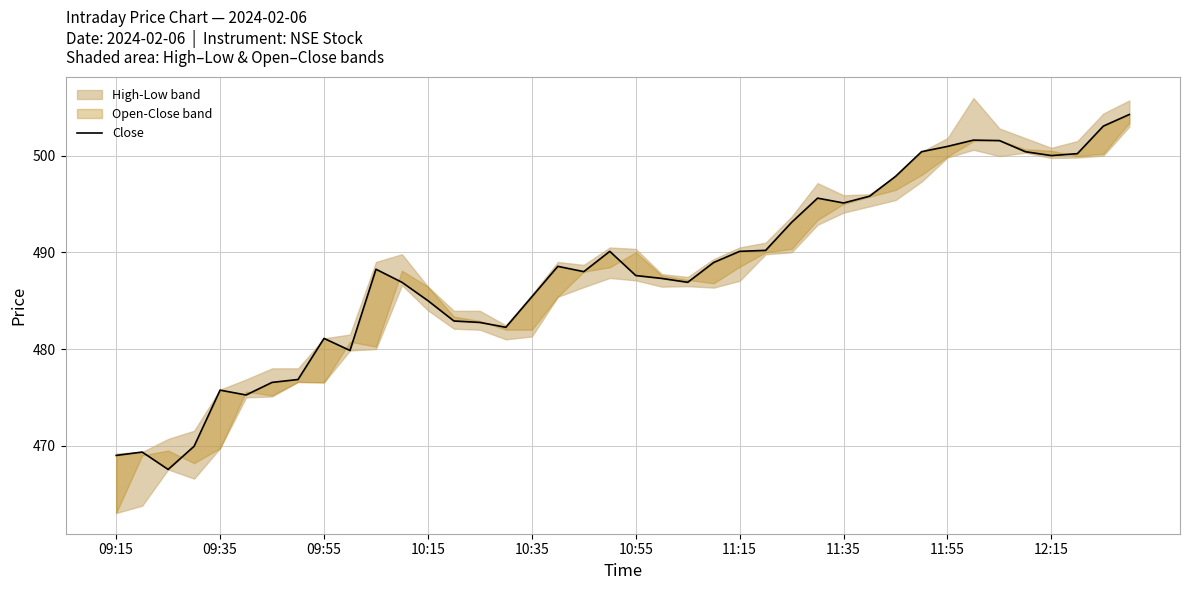

The chart shows a value of 482.8 at 14. True or false?

True